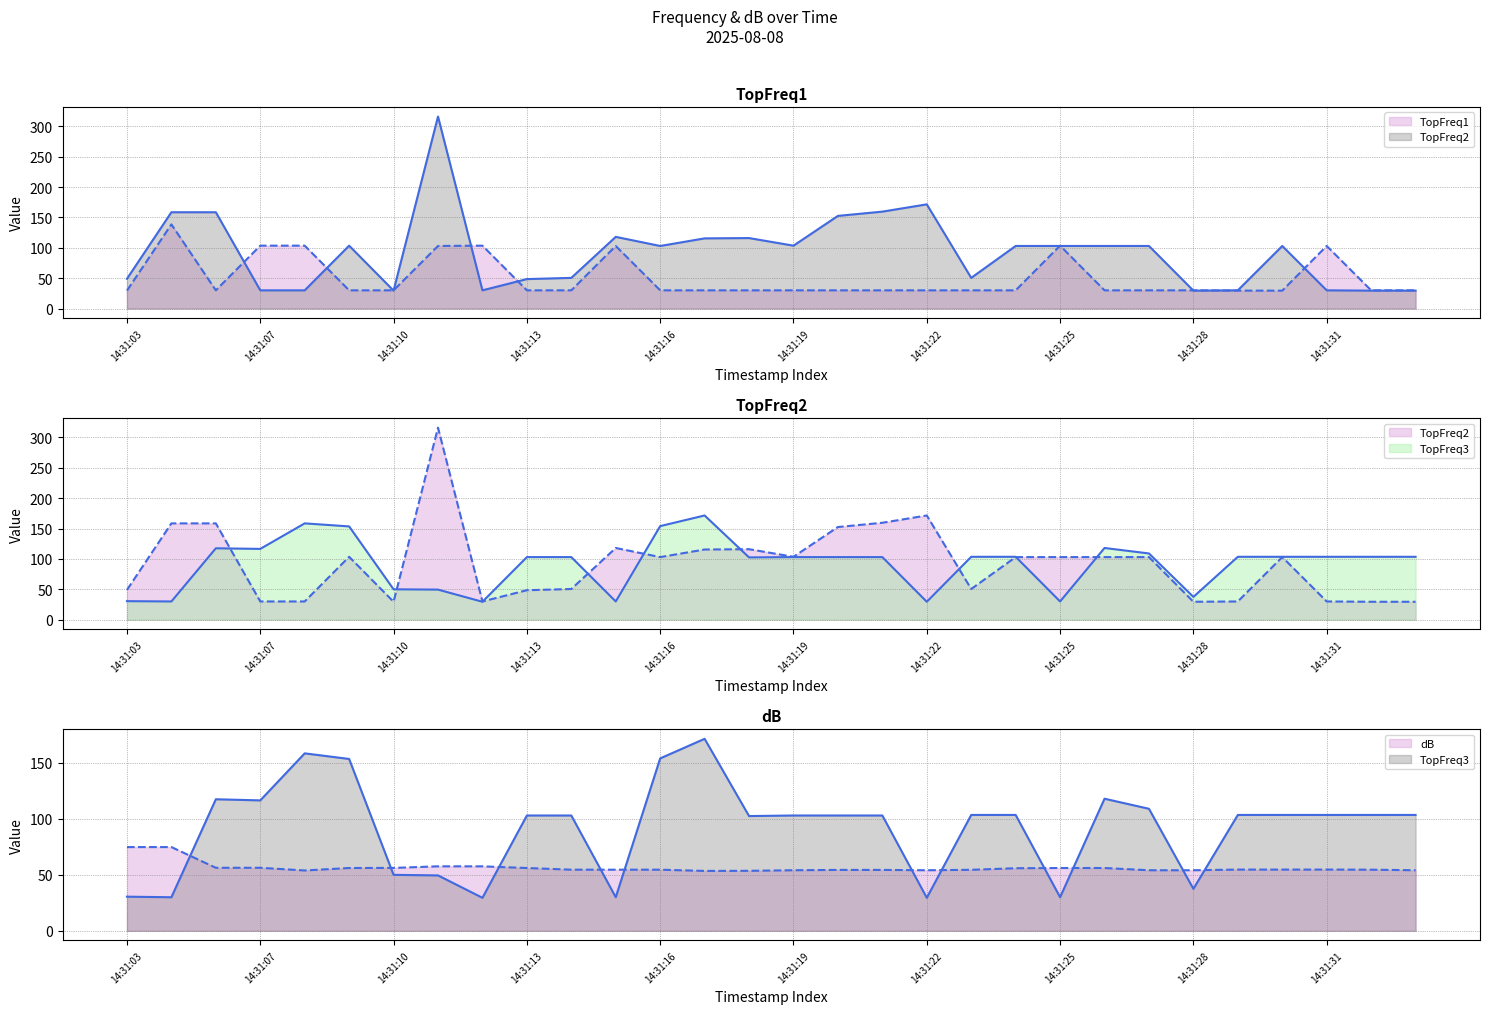

What are all the series names shown in the legend?

TopFreq1, TopFreq2, TopFreq3, dB